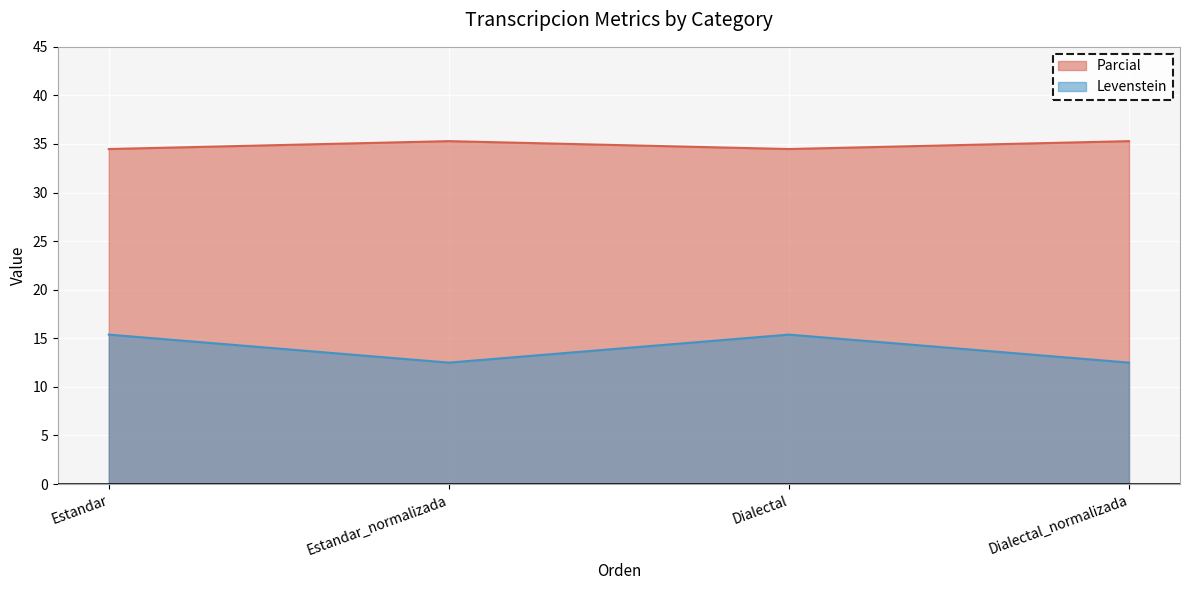

Where does the Parcial series first go above 15?

Estandar